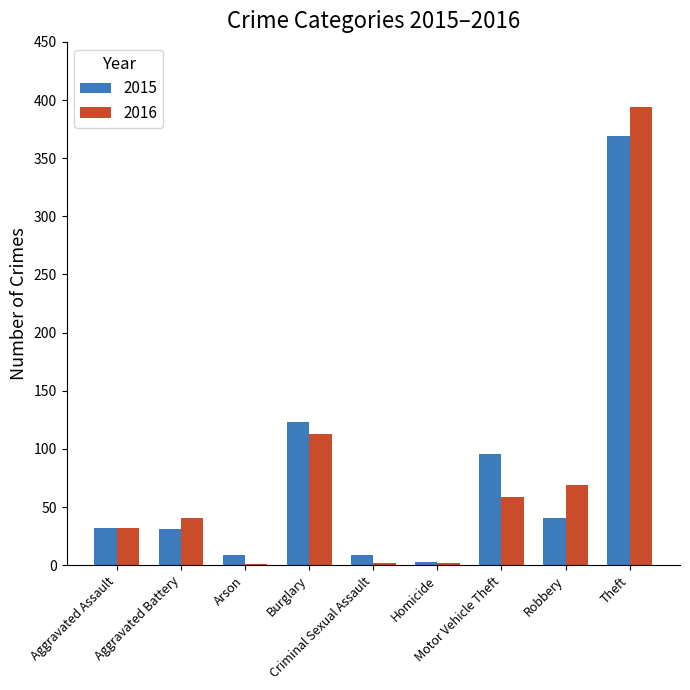

What is the highest value of the 2016 series?

394